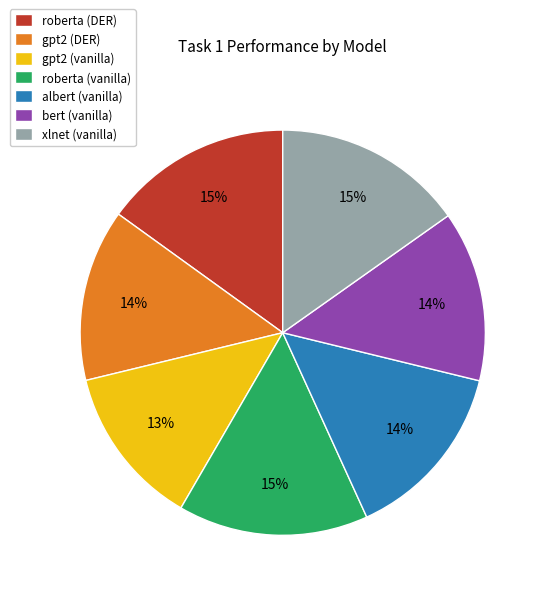

True or false: gpt2 (DER) accounts for 27% of the total.

False